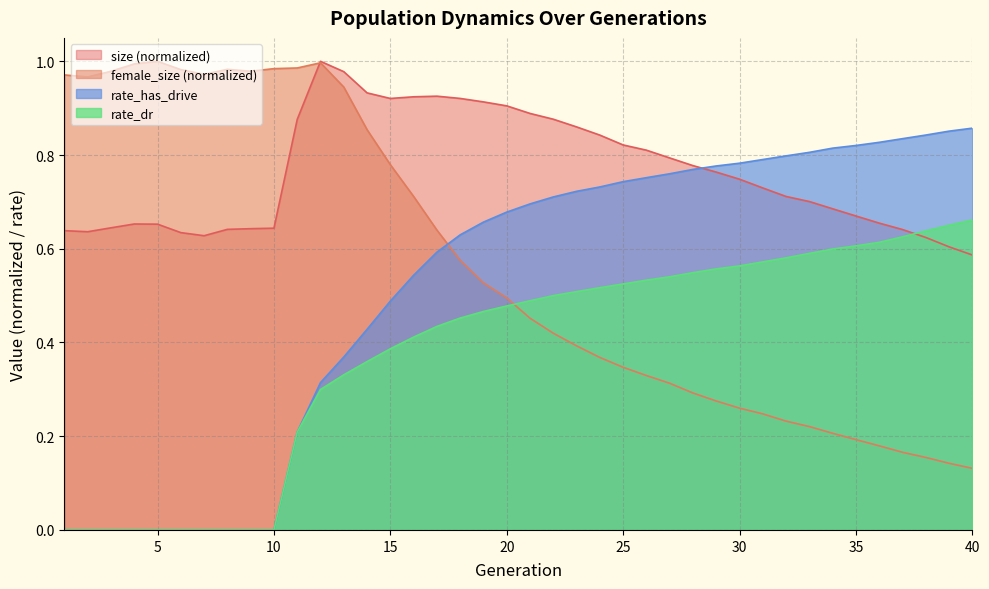

The value of rate_dr at 22 is 0.5. True or false?

True